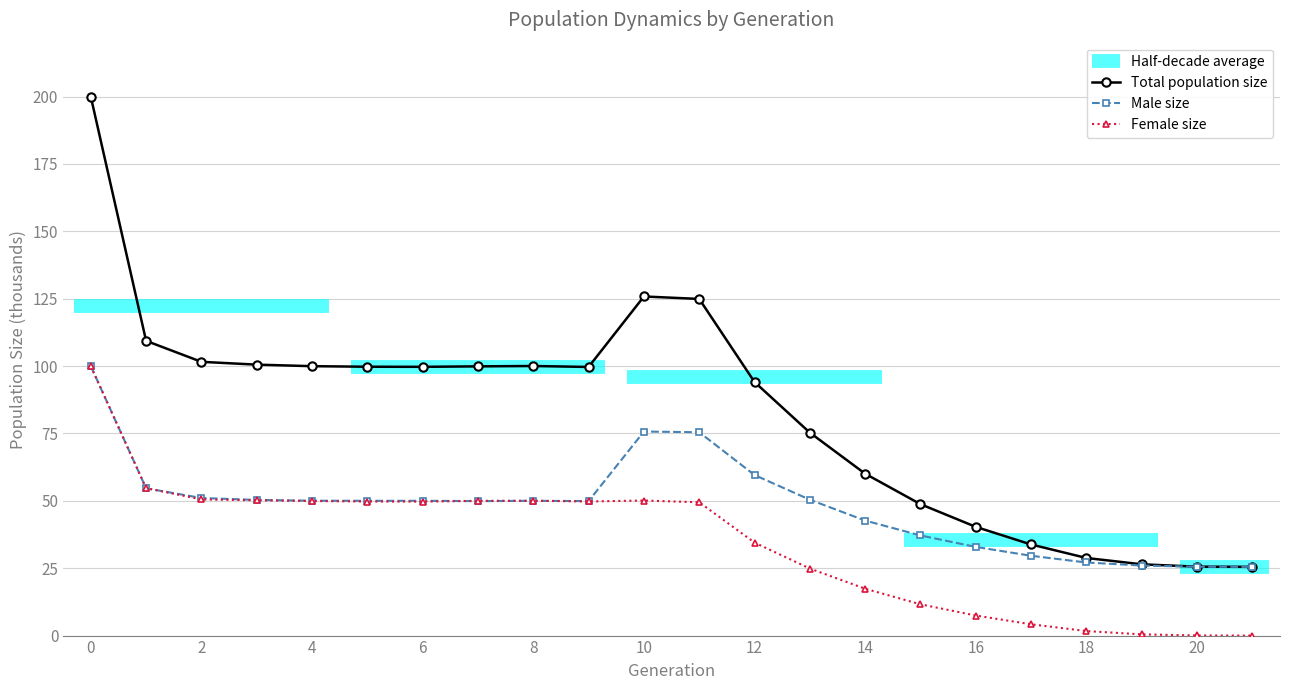

Which series has the largest total across all categories?

size